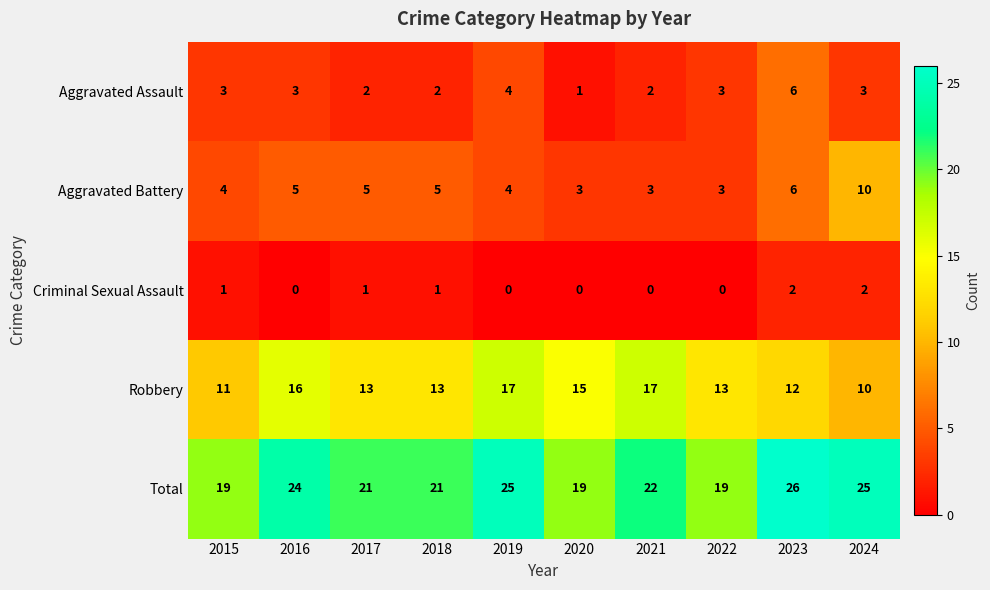

Which series has the largest total across all categories?

Total